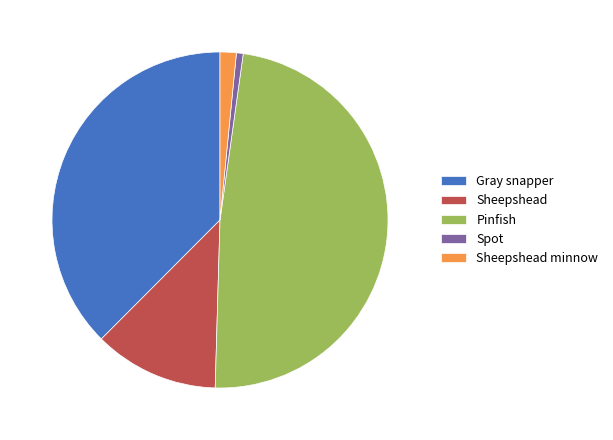

Rank the categories by value from highest to lowest.

Pinfish, Gray snapper, Sheepshead, Sheepshead minnow, Spot